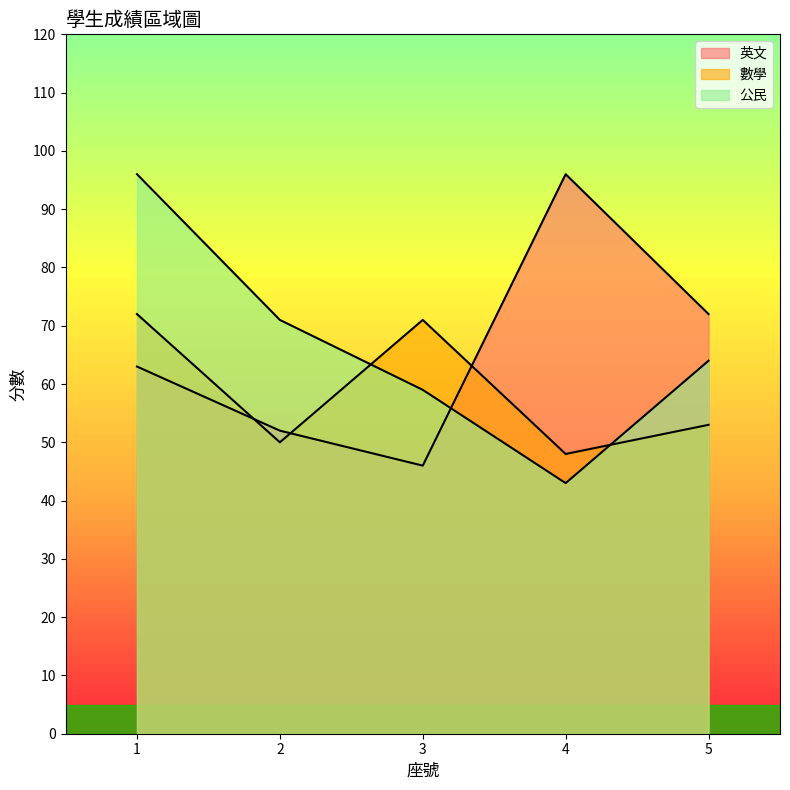

Does the chart have visible grid lines?

No